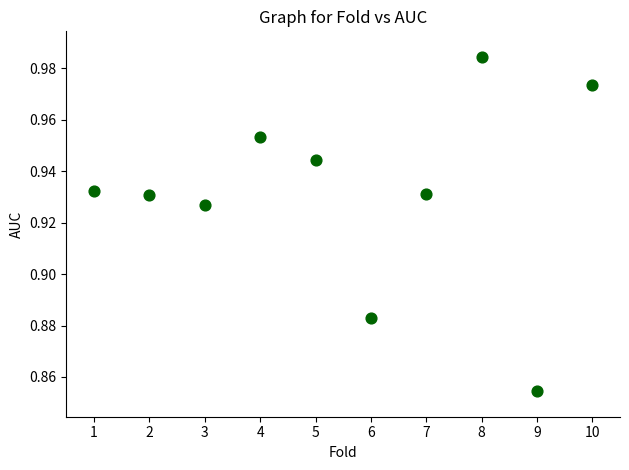

What is the range of X values (max minus min)?

9.0